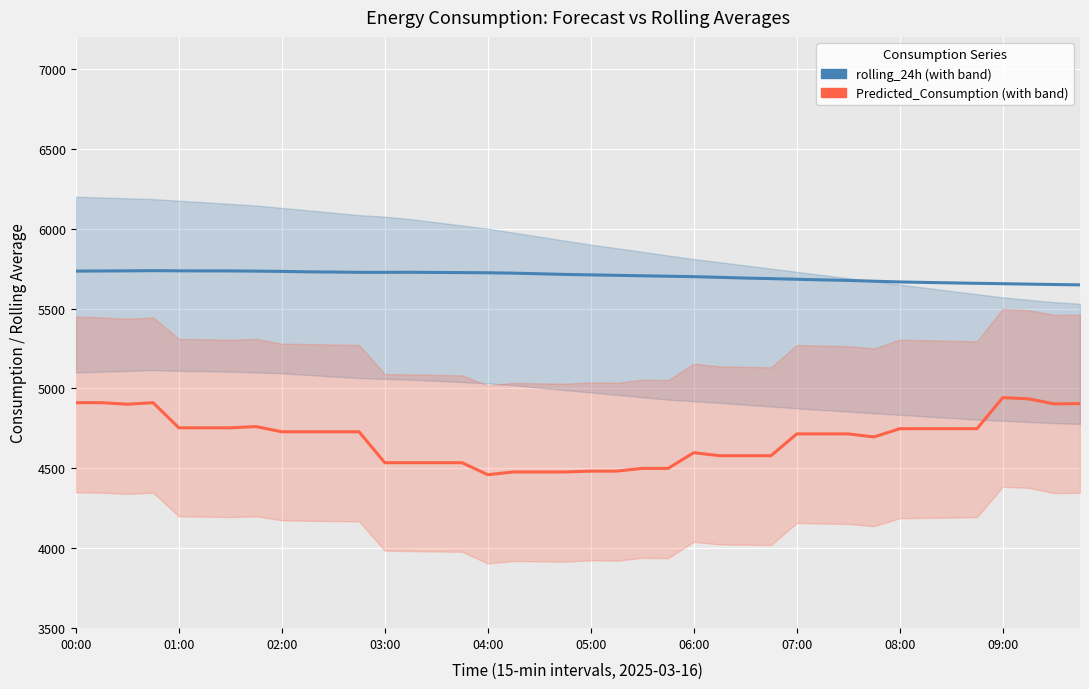

How many data points in rolling_24h are less than 5713?

20